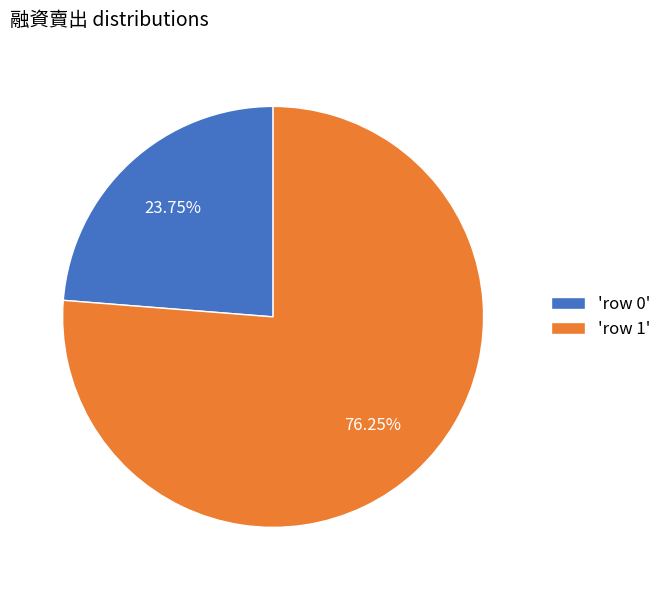

Which category has the smallest portion of the pie?

'row 0'